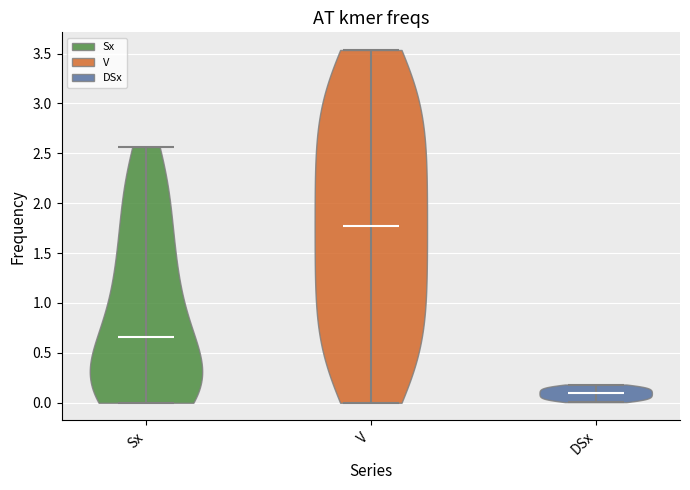

Where does the median line of the violin for Sx sit on the y-axis? The values are not printed on the chart, so give them approximately, as read against the axis.

0.65